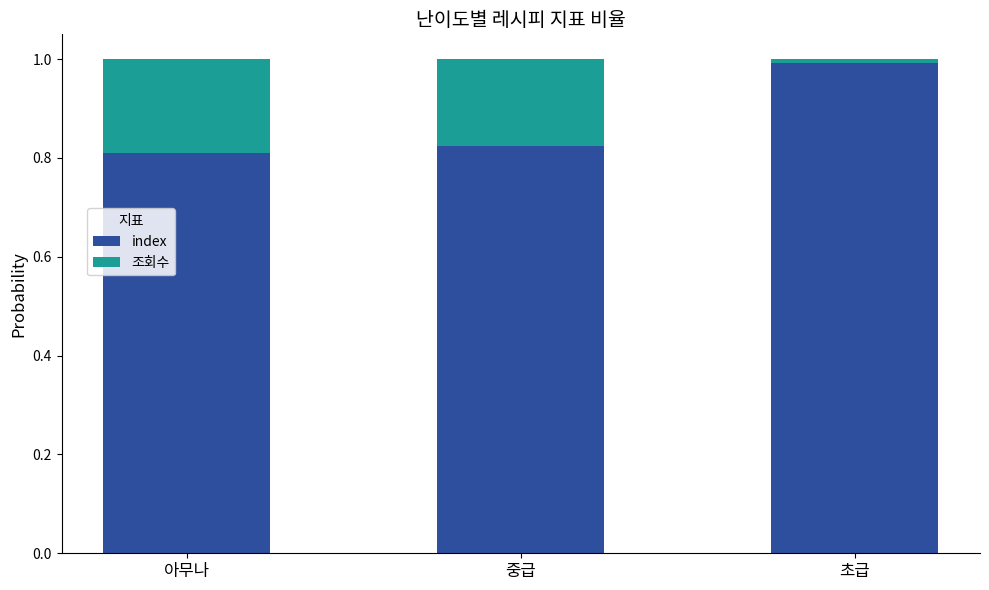

What is the highest value of the index series?

1.0